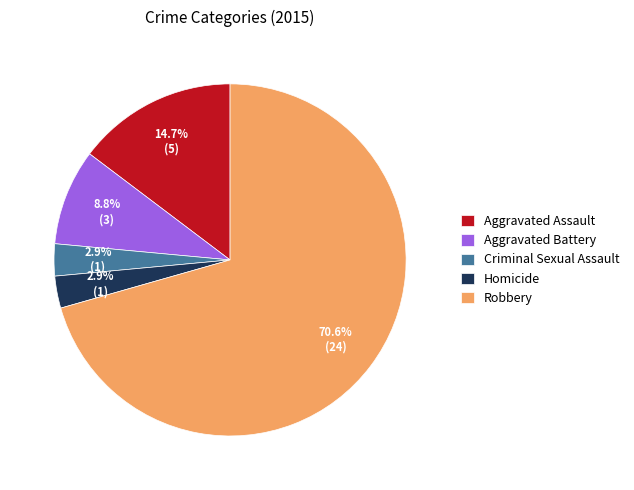

What is the largest slice in the pie chart?

Robbery